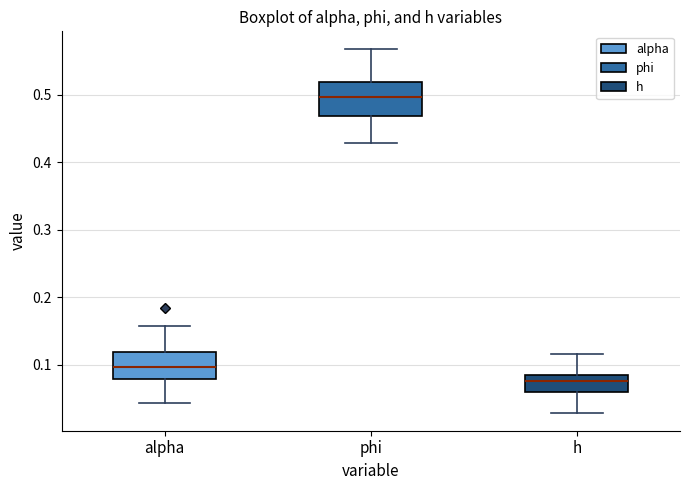

Reading left to right, read every box against the y-axis: the position of its median line, the range the box covers, and the ends of its whiskers. The values are not printed on the chart, so give them approximately, as read against the axis.

alpha: median 0.10, box 0.08 to 0.12, whiskers 0.04 to 0.16
phi: median 0.50, box 0.47 to 0.52, whiskers 0.43 to 0.57
h: median 0.08 (inside the box), box 0.06 to 0.08, whiskers 0.03 to 0.12